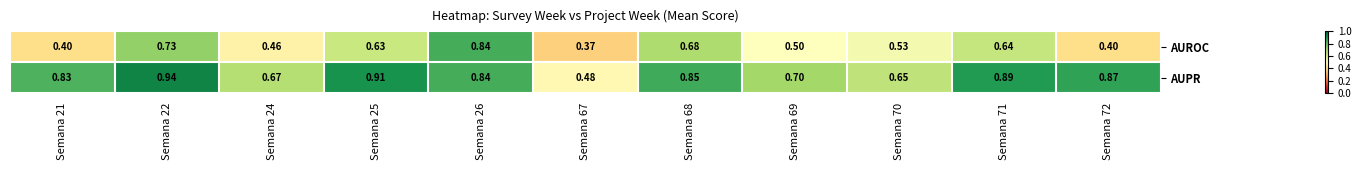

Which series has the largest total across all categories?

AUPR